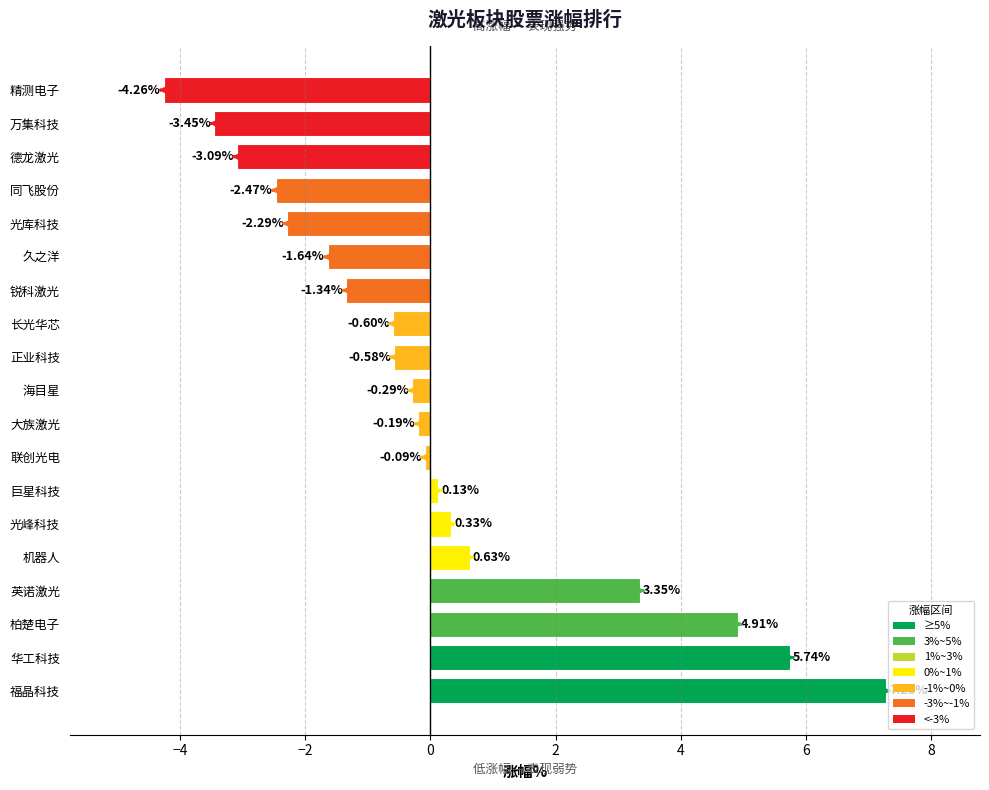

What is the sum of the values at 万集科技 and 大族激光?

-3.6